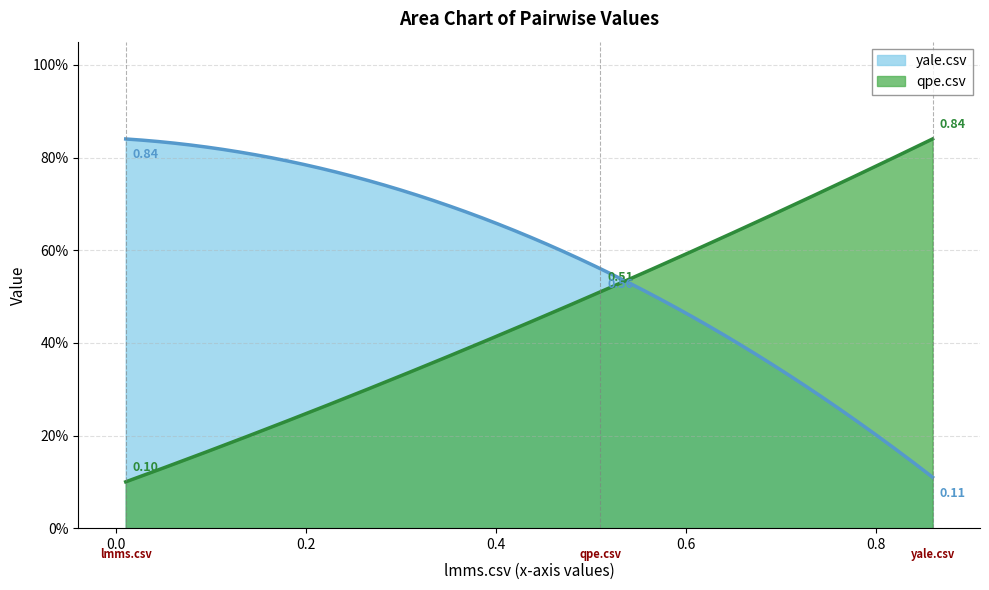

The qpe.csv series shows 0.8 at yale.csv. True or false?

True